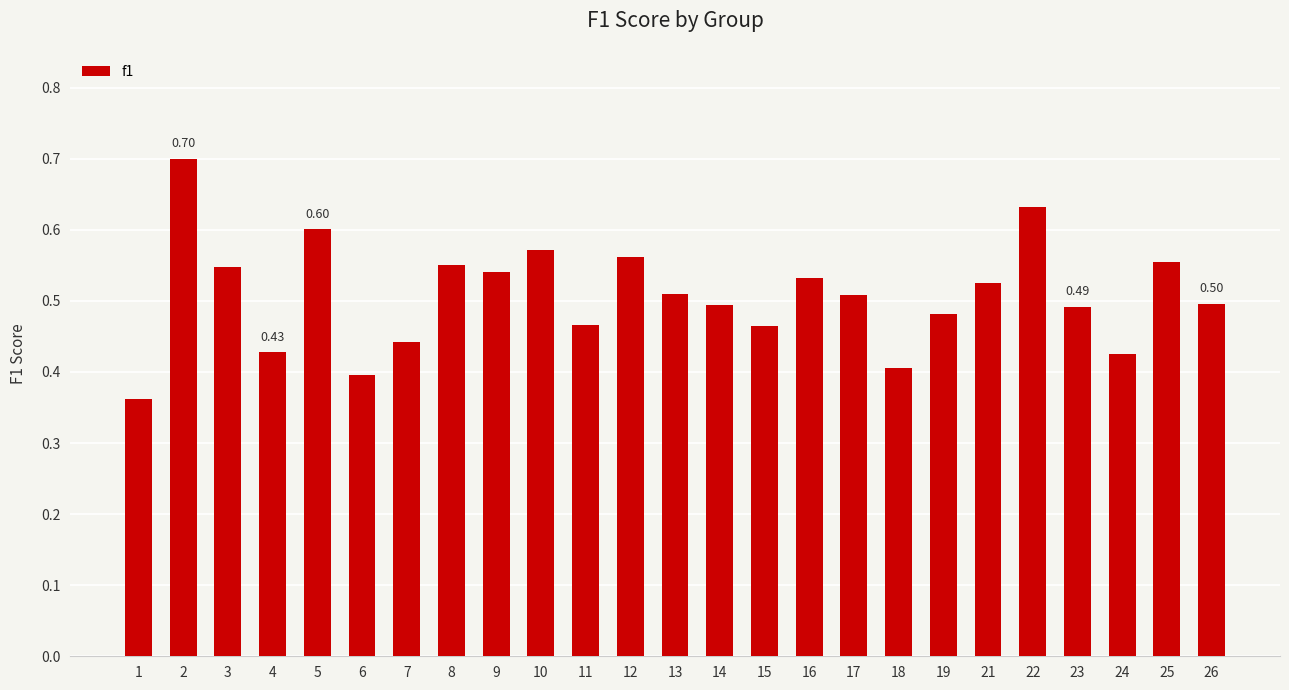

Count the values in the range 0 to 1.

25